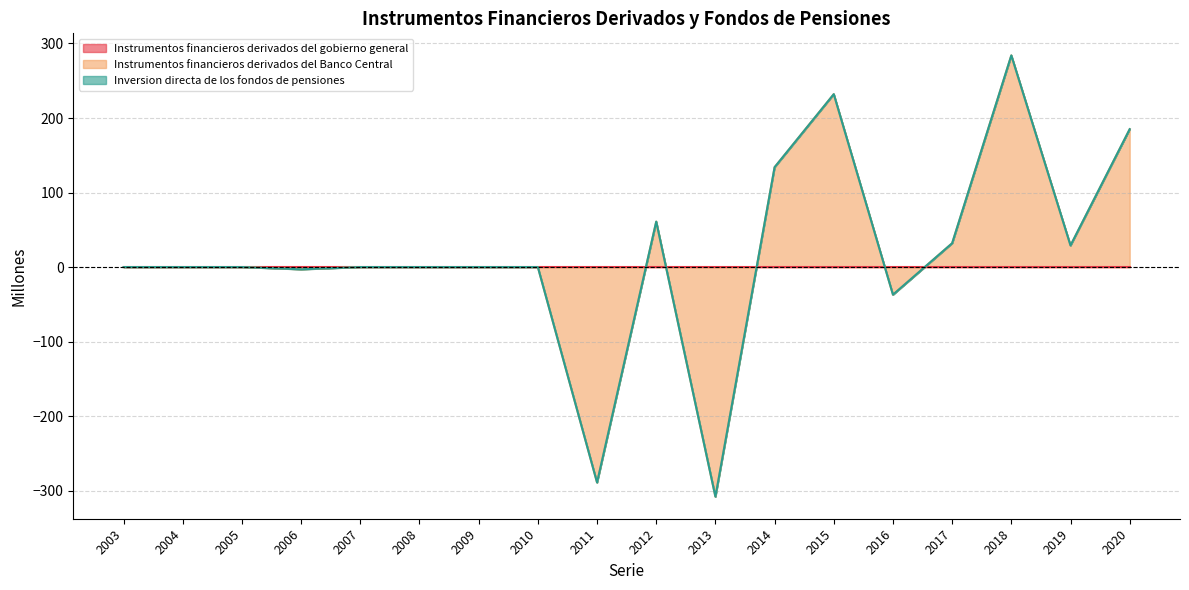

List the labels in order of Instrumentos financieros derivados del Banco Central value, largest first.

2018, 2015, 2020, 2014, 2012, 2017, 2019, 2003, 2004, 2005, 2007, 2008, 2009, 2010, 2006, 2016, 2011, 2013